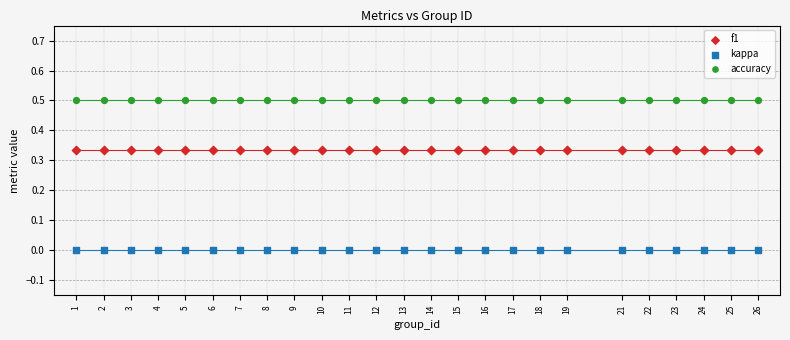

What are all the series names shown in the legend?

f1, kappa, accuracy